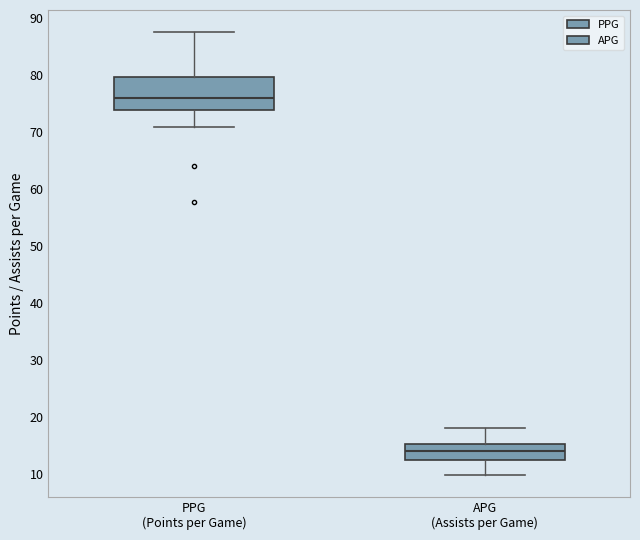

Which box has the highest median line?

PPG (Points per Game)